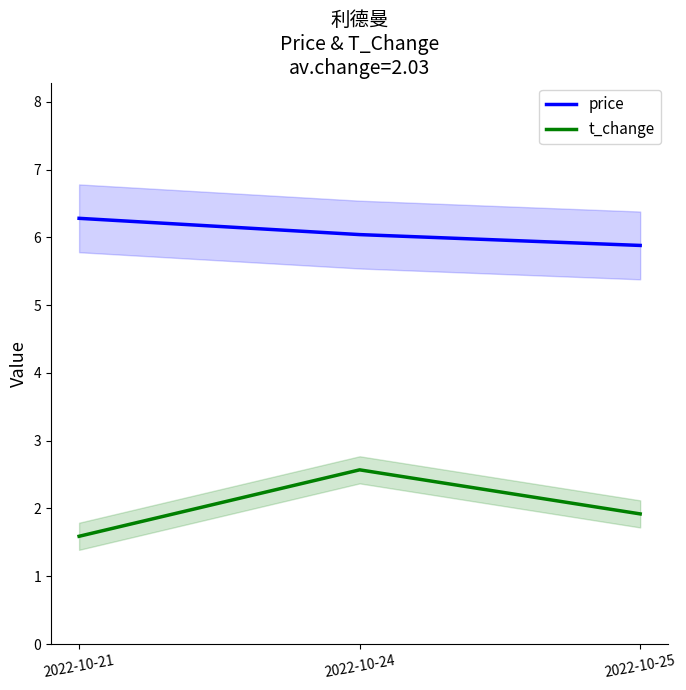

What is the value of the t_change point at the 1st from the left?

1.6